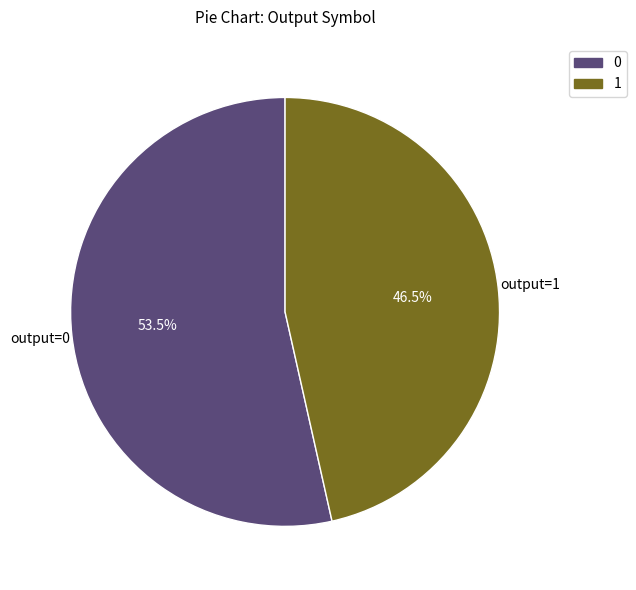

Between 1 and 0, which is larger?

0